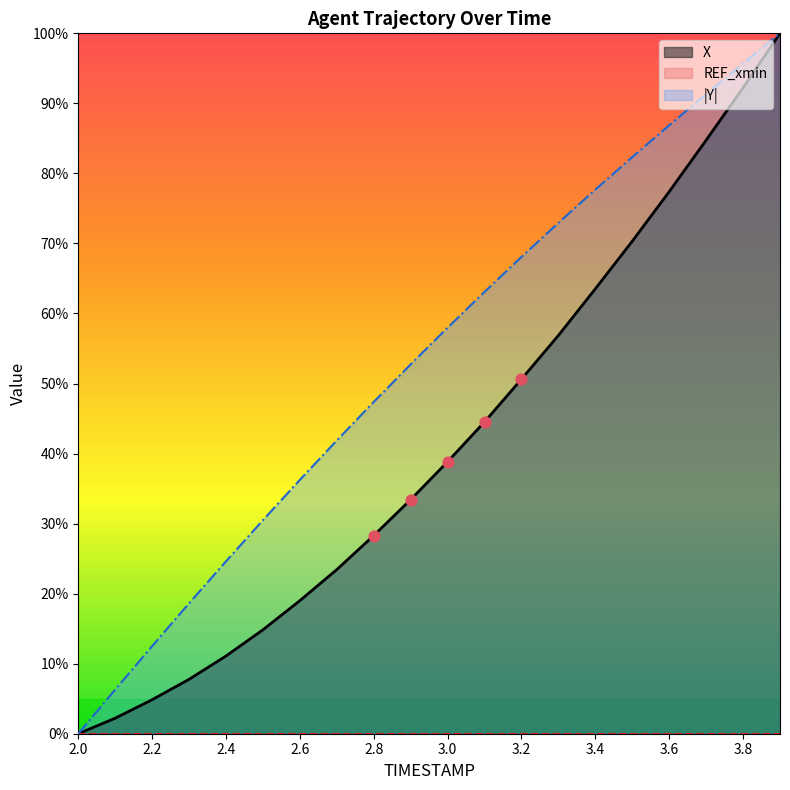

Which series has the widest spread of Y values?

X